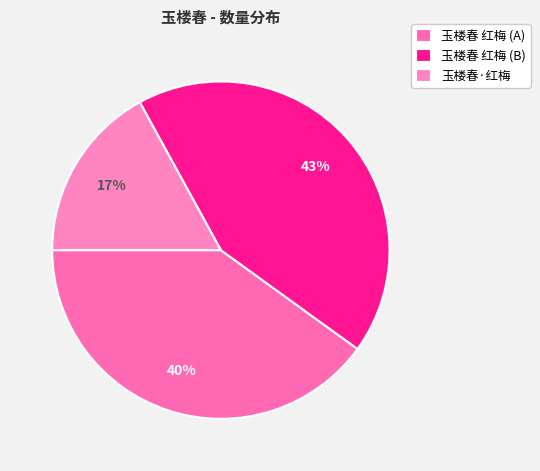

To the nearest percent, what is the average slice percentage?

33%